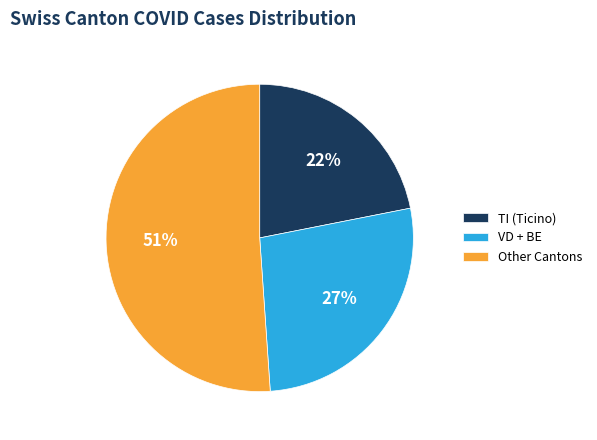

Does any single category account for the majority?

Yes